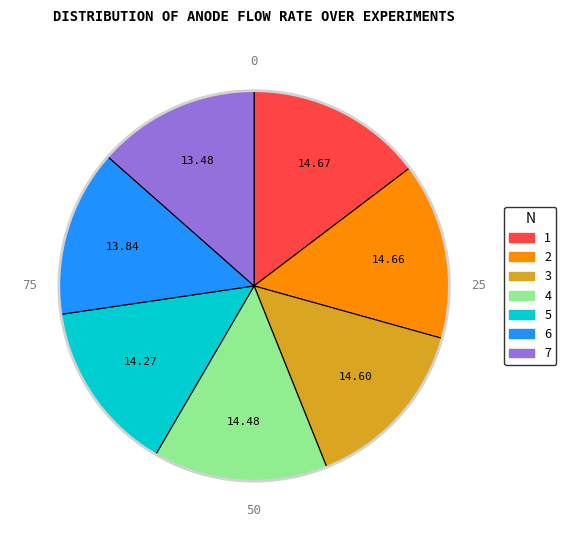

Count the number of slices in the pie.

7